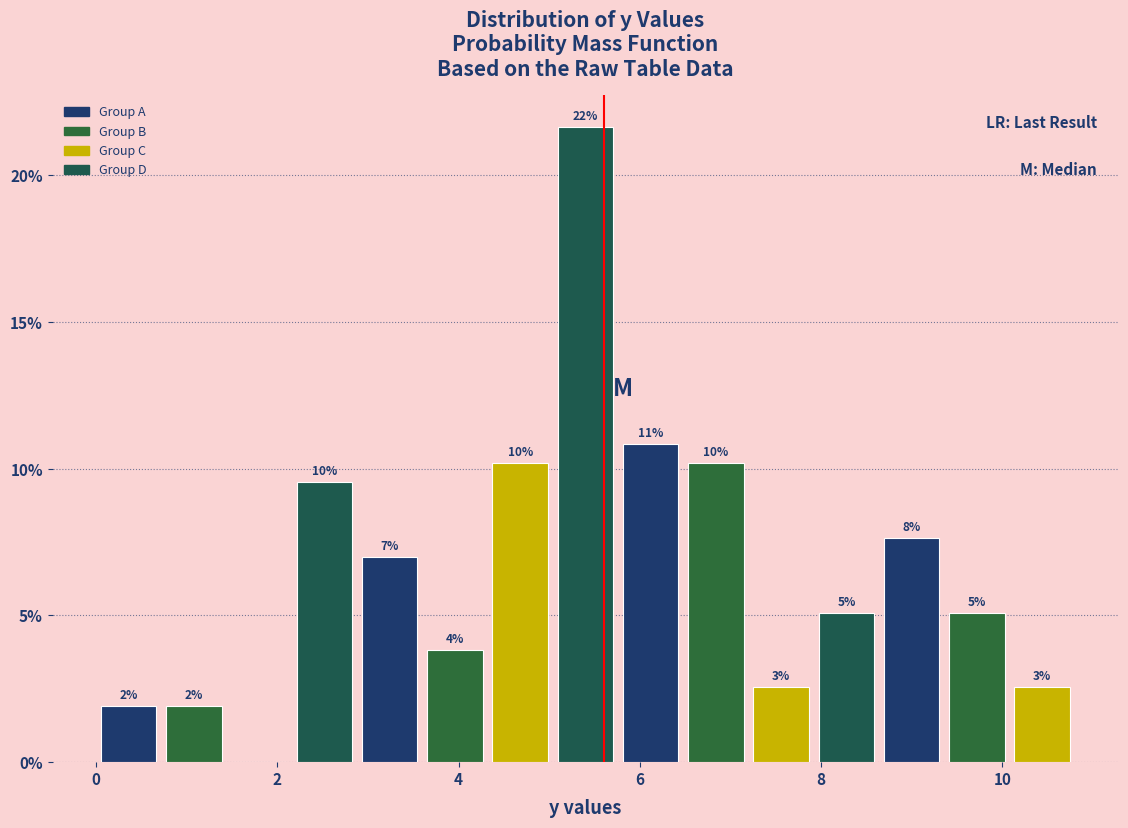

Read against the x-axis, roughly where is the centre of the tallest bar?

5.4